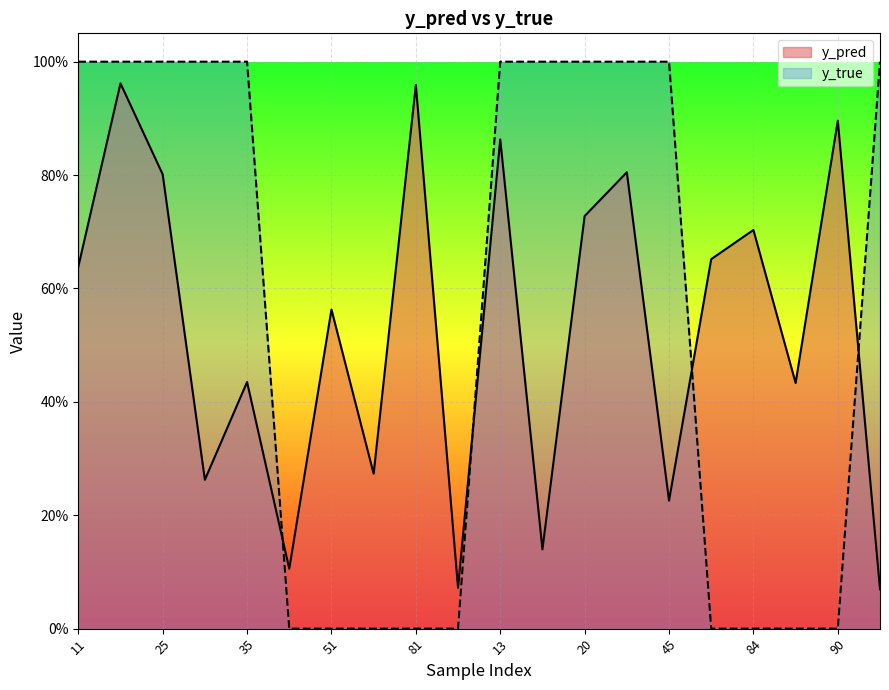

Which series has the largest range (max minus min)?

y_true